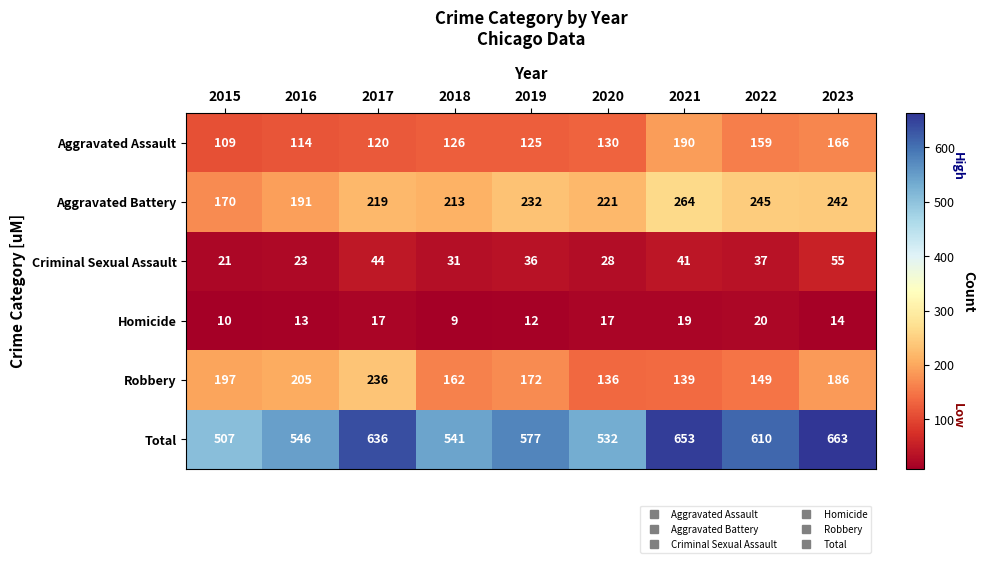

What is the minimum value for Aggravated Assault?

109